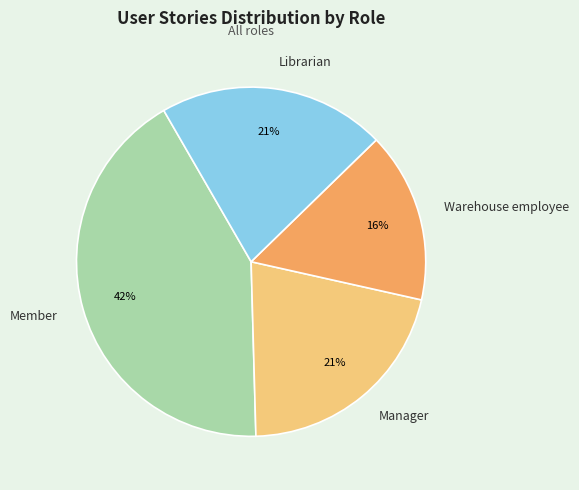

To the nearest percent, what is the average slice percentage?

25%